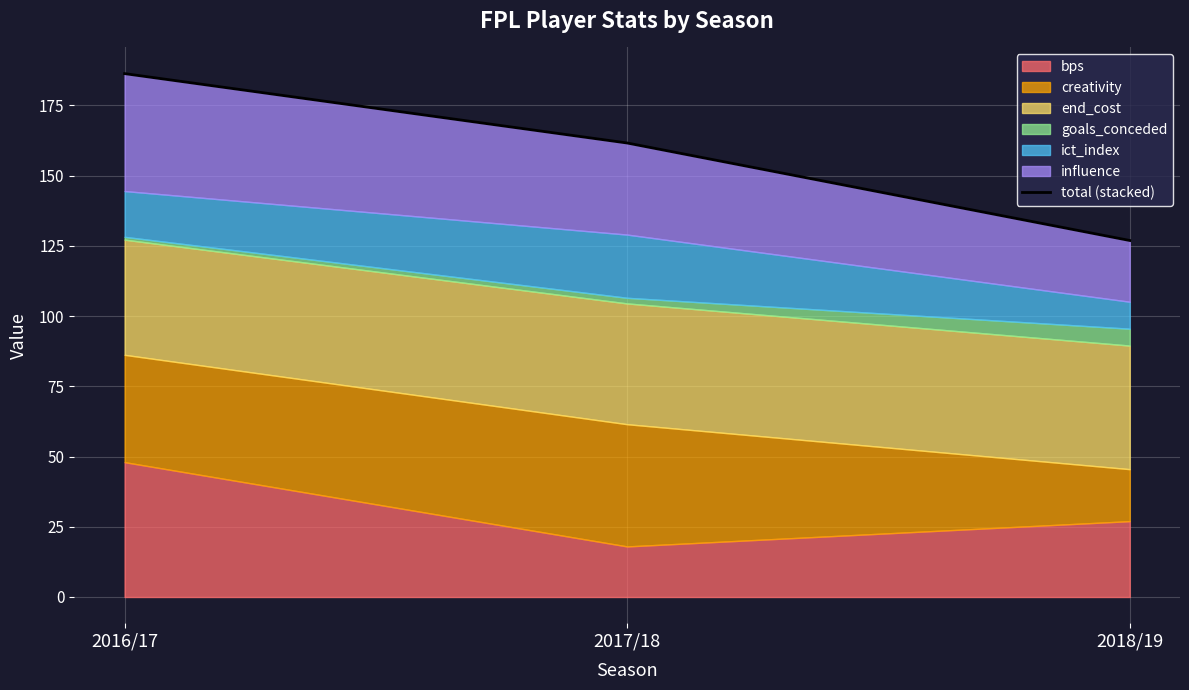

What is the smallest value displayed?

126.9